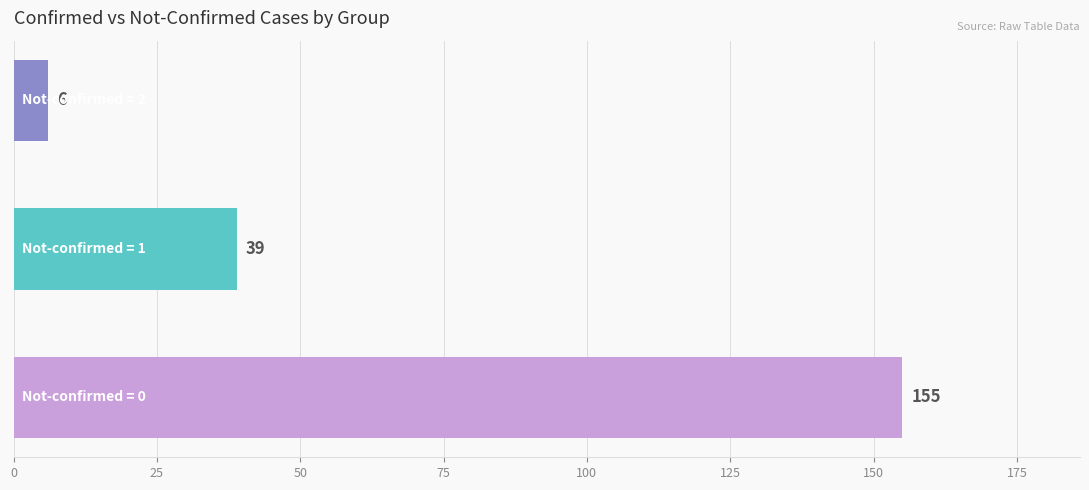

How many values are between 6 and 155?

3